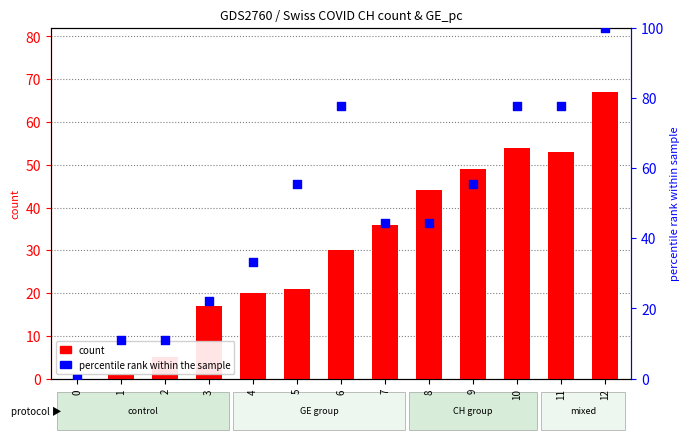

Which series has the largest total across all categories?

GE_pc (percentile rank)